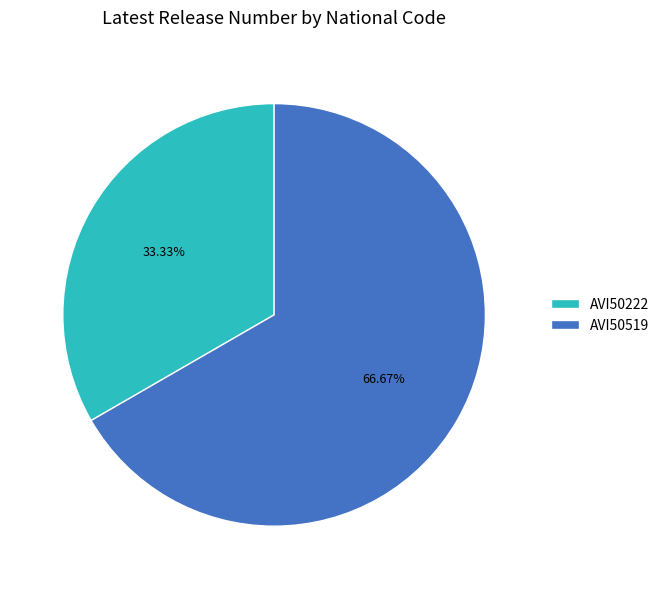

What is the majority slice?

AVI50519